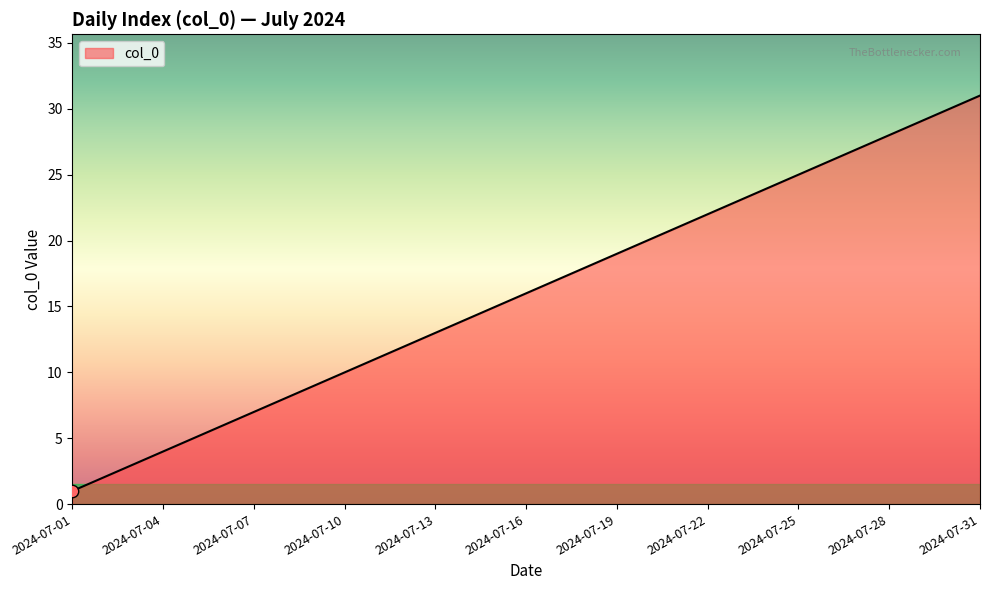

What is the greatest value displayed?

31